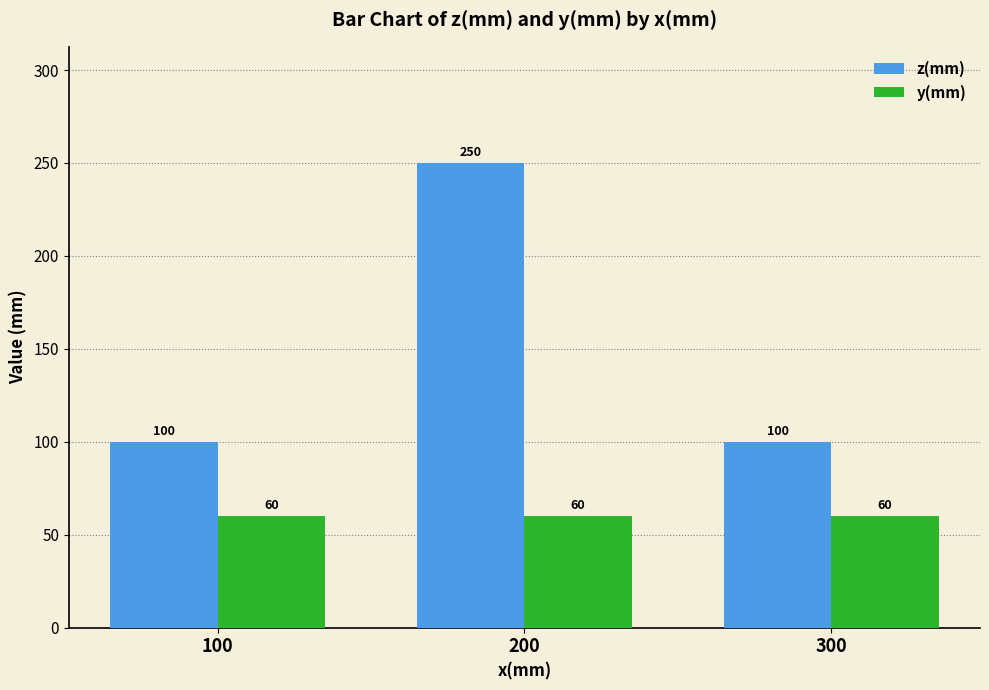

Reading left to right, extract all data points from this chart.

z(mm): 100	250	100
y(mm): 60	60	60